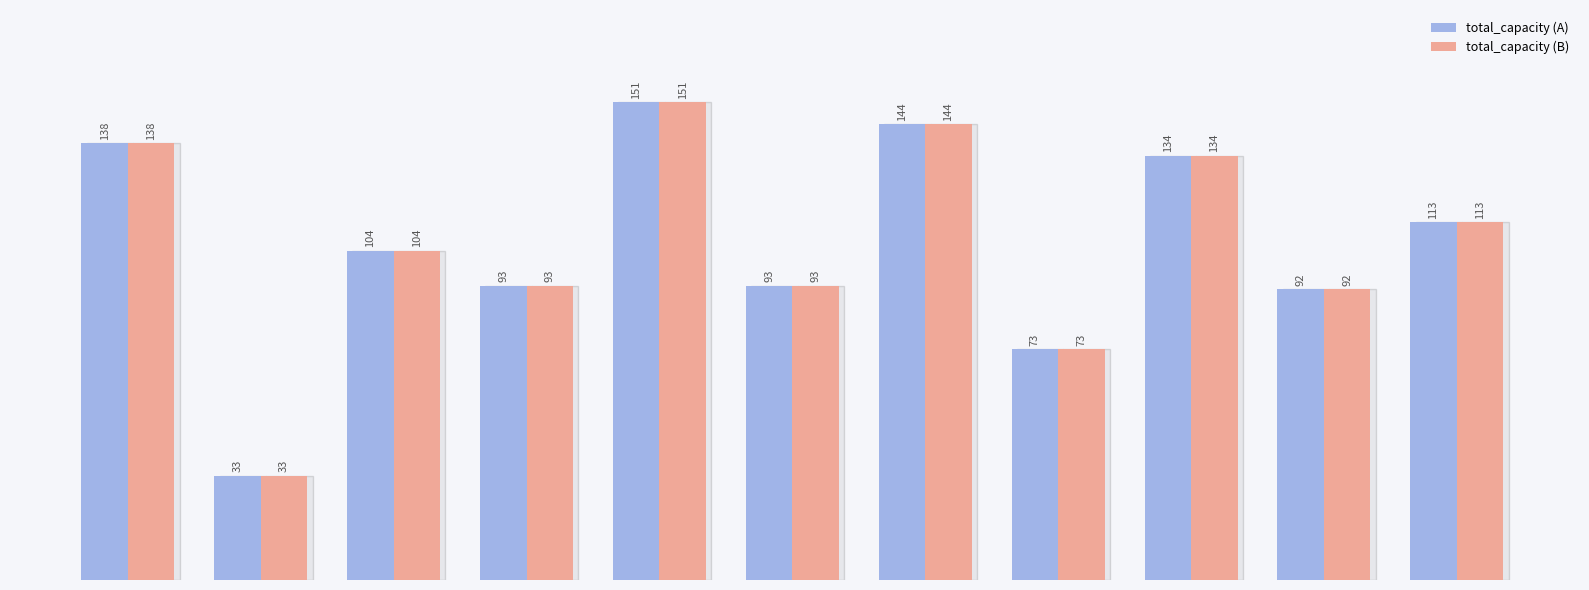

What is the smallest value displayed?

33